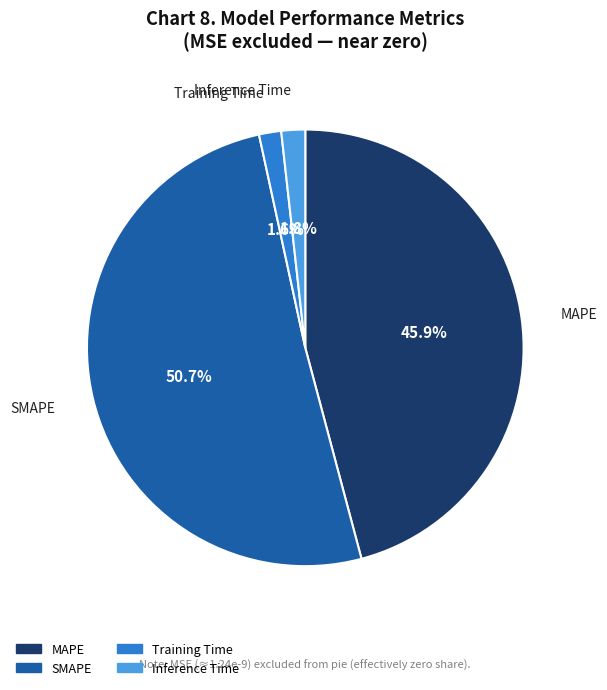

Which has a higher value, MAPE or Training Time?

MAPE